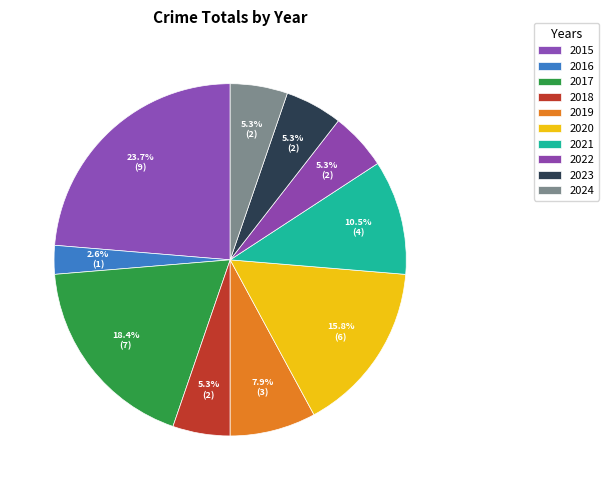

Between 2022 and 2024, which is larger?

2022